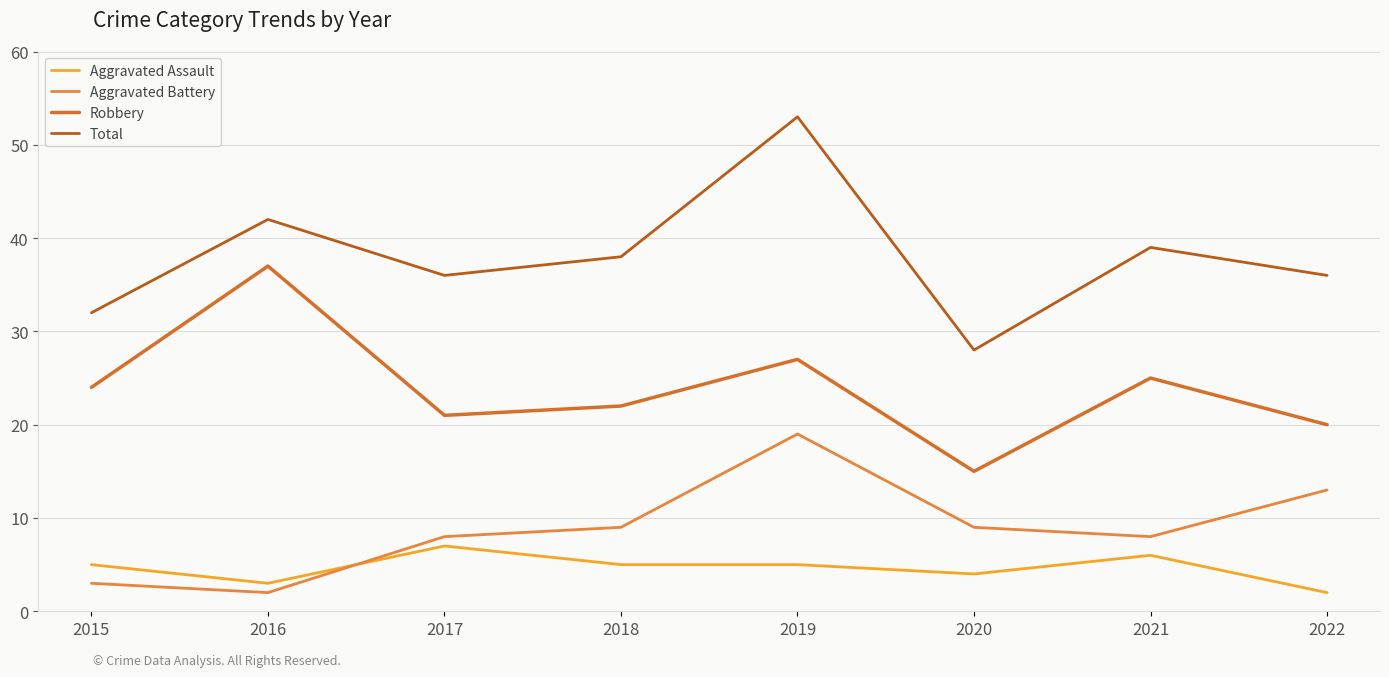

True or false: Total and Aggravated Assault intersect in this chart.

False